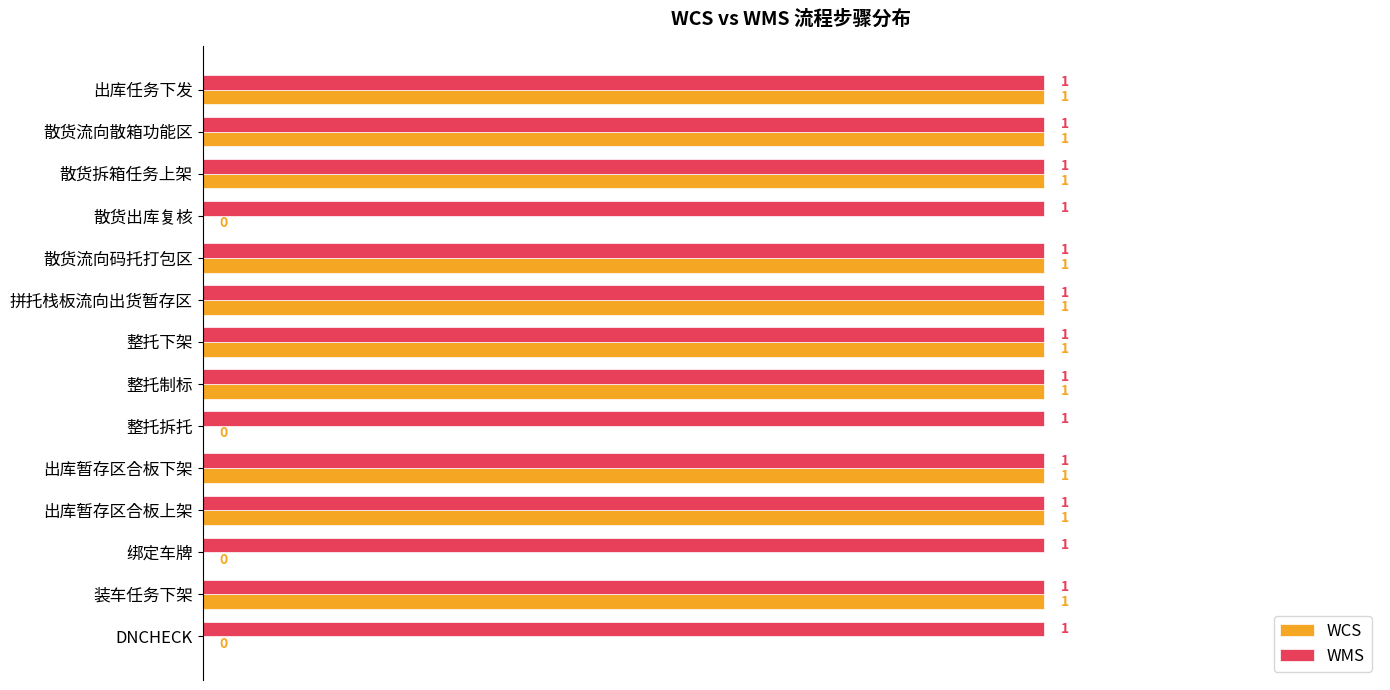

The WMS series shows 0 at 整托制标. True or false?

False